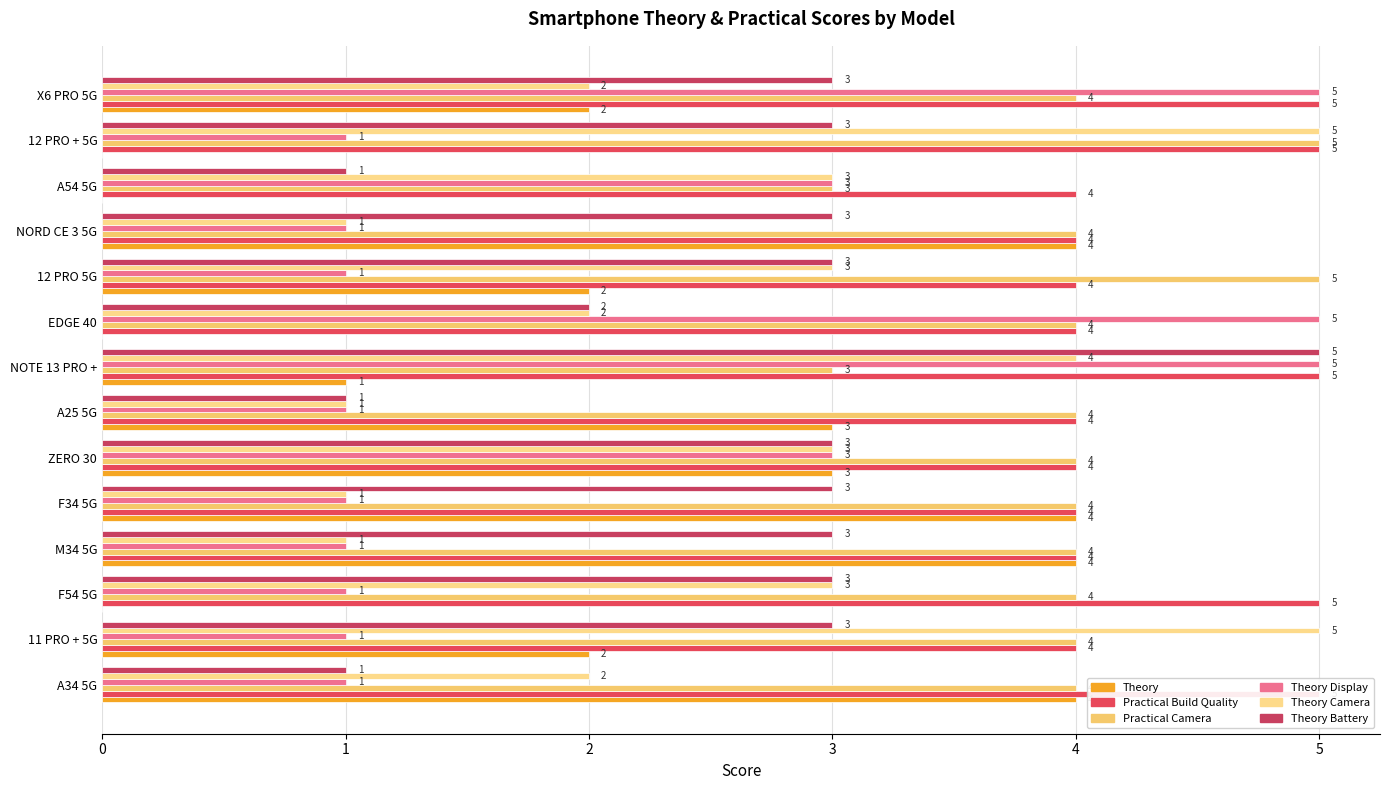

The value of Theory Display at F34 5G is 1. True or false?

False